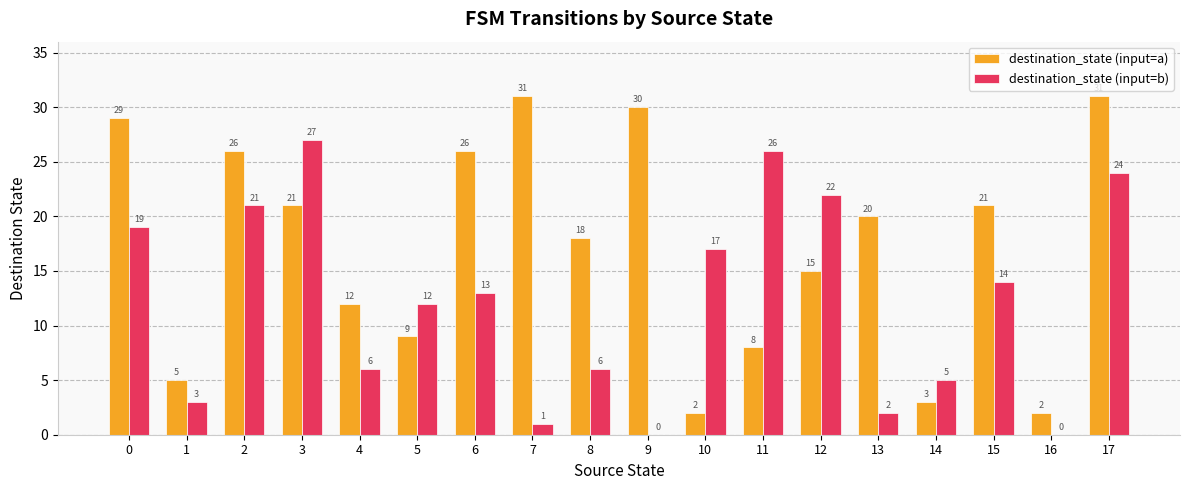

Reading right to left, extract all data points from this chart.

destination_state (input=a): 31	2	21	3	20	15	8	2	30	18	31	26	9	12	21	26	5	29
destination_state (input=b): 24	0	14	5	2	22	26	17	0	6	1	13	12	6	27	21	3	19